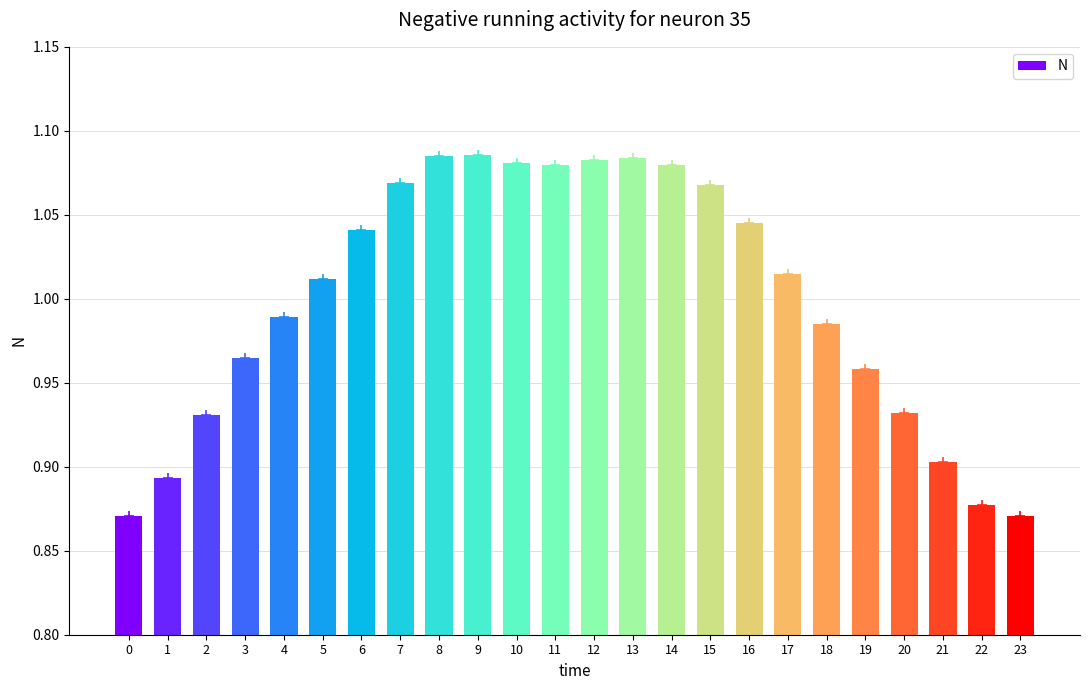

True or false: the data shows 0.4 at 4.

False